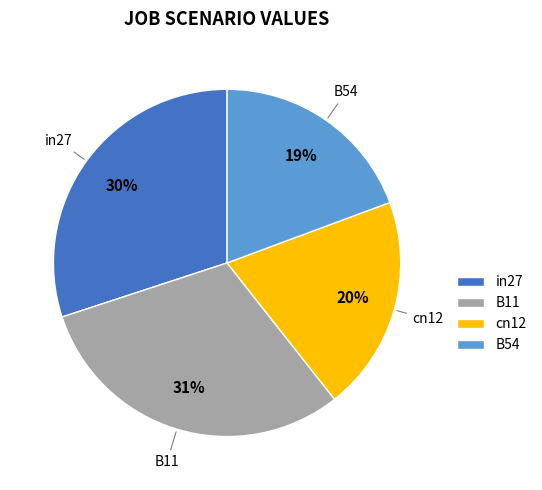

How many segments does this pie chart have?

4